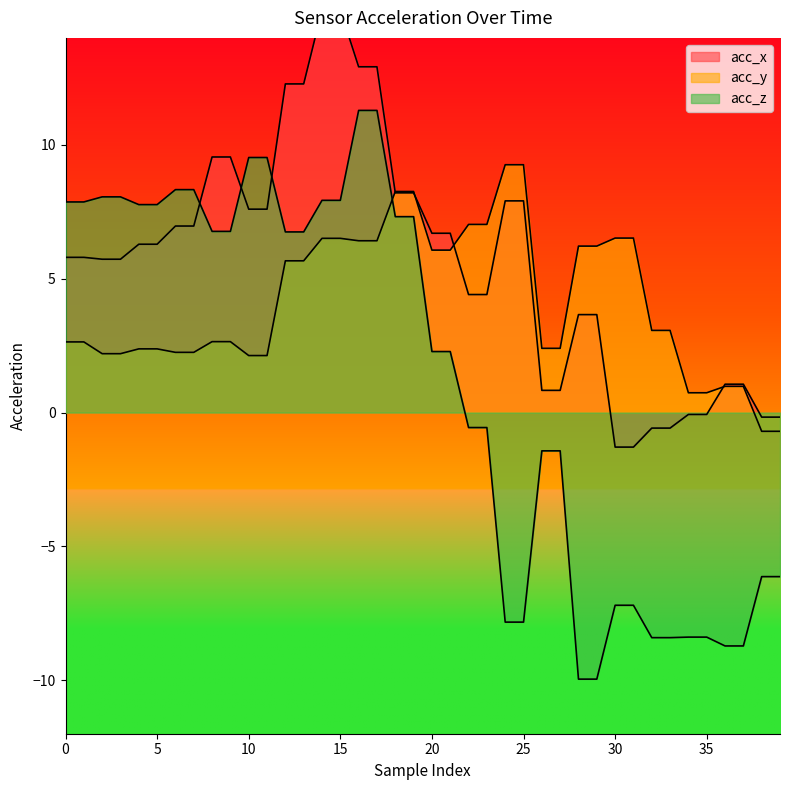

Reading left to right, list all the values displayed in this chart.

acc_x: 0=5.8	1=5.8	2=5.7	3=5.7	4=6.3	5=6.3	6=7.0	7=7.0	8=9.6	9=9.6	10=7.6	11=7.6	12=12.3	13=12.3	14=15.0	15=15.0	16=12.9	17=12.9	18=8.2	19=8.2	20=6.7	21=6.7	22=4.4	23=4.4	24=7.9	25=7.9	26=0.8	27=0.8	28=3.7	29=3.7	30=-1.3	31=-1.3	32=-0.6	33=-0.6	34=-0.1	35=-0.1	36=1.1	37=1.1	38=-0.2	39=-0.2
acc_y: 0=2.6	1=2.6	2=2.2	3=2.2	4=2.4	5=2.4	6=2.2	7=2.2	8=2.6	9=2.6	10=2.1	11=2.1	12=5.7	13=5.7	14=6.5	15=6.5	16=6.4	17=6.4	18=8.3	19=8.3	20=6.1	21=6.1	22=7.0	23=7.0	24=9.3	25=9.3	26=2.4	27=2.4	28=6.2	29=6.2	30=6.5	31=6.5	32=3.1	33=3.1	34=0.7	35=0.7	36=1.0	37=1.0	38=-0.7	39=-0.7
acc_z: 0=7.9	1=7.9	2=8.1	3=8.1	4=7.8	5=7.8	6=8.3	7=8.3	8=6.8	9=6.8	10=9.5	11=9.5	12=6.8	13=6.8	14=7.9	15=7.9	16=11.3	17=11.3	18=7.3	19=7.3	20=2.3	21=2.3	22=-0.6	23=-0.6	24=-7.8	25=-7.8	26=-1.4	27=-1.4	28=-10.0	29=-10.0	30=-7.2	31=-7.2	32=-8.4	33=-8.4	34=-8.4	35=-8.4	36=-8.7	37=-8.7	38=-6.1	39=-6.1